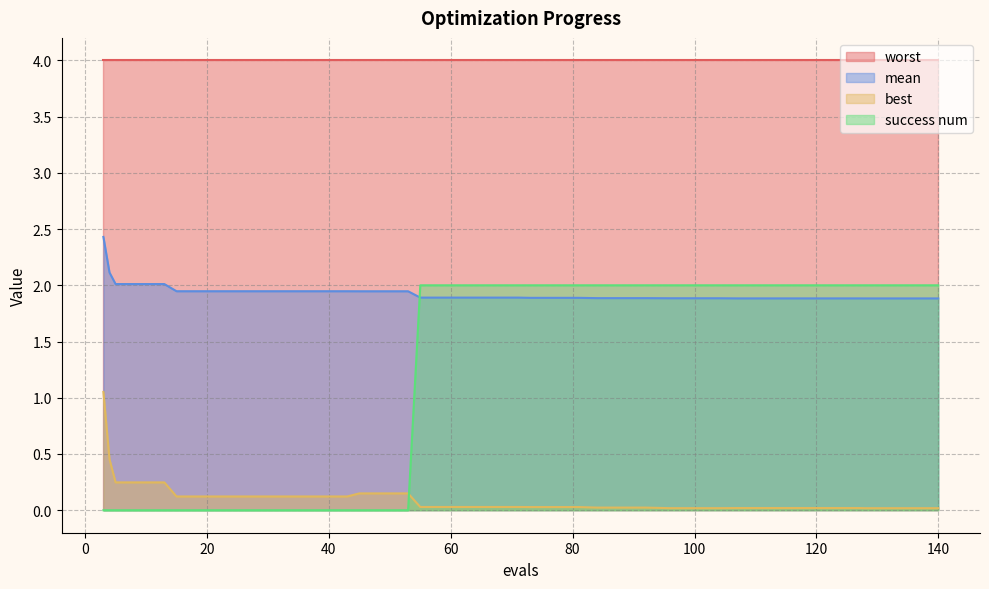

List the series in order of their peak value, lowest first.

best, success num, mean, worst